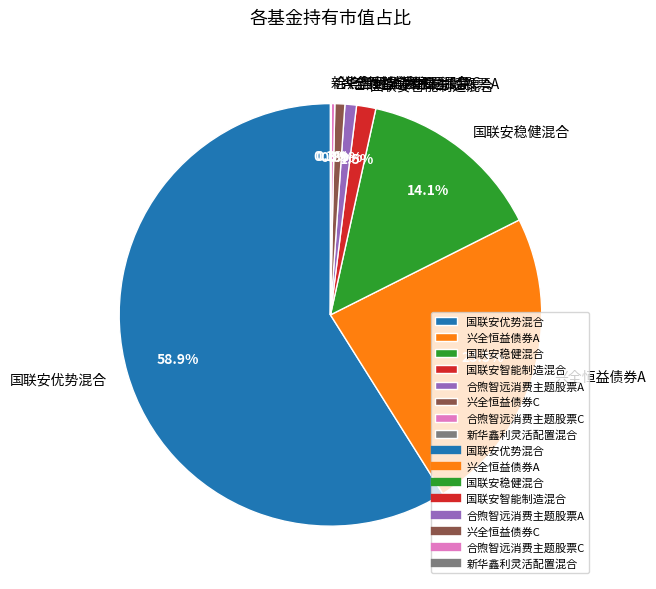

To the nearest percent, what is the combined percentage of 国联安稳健混合 and 国联安智能制造混合?

16%